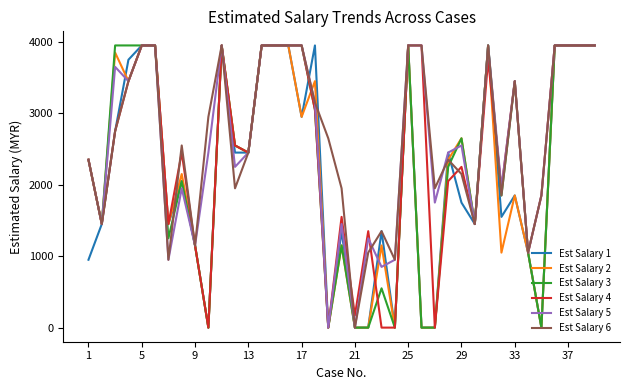

What is the maximum value shown in the chart?

3950